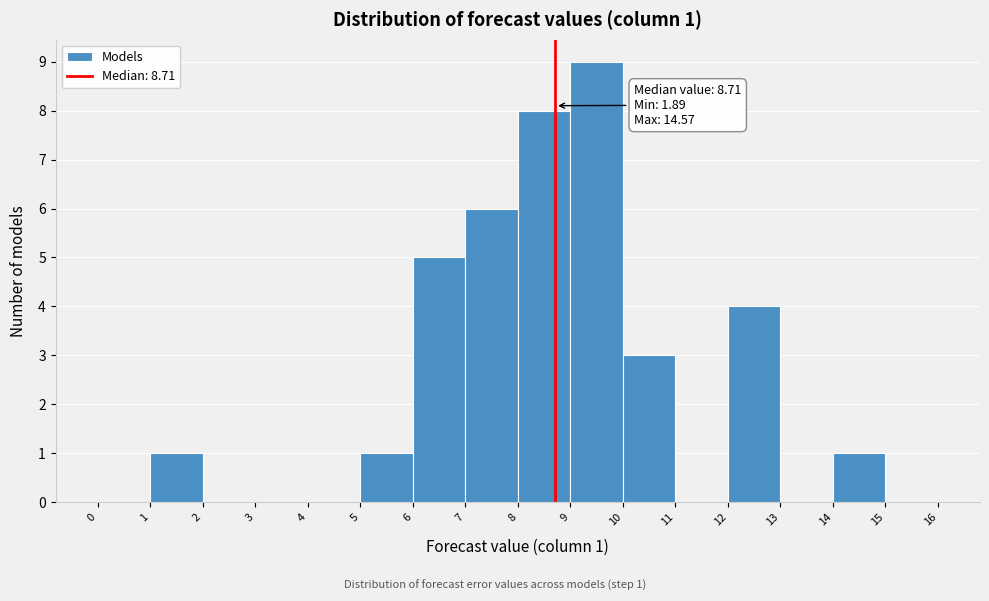

Which range on the x-axis has the tallest bar?

9 to 10